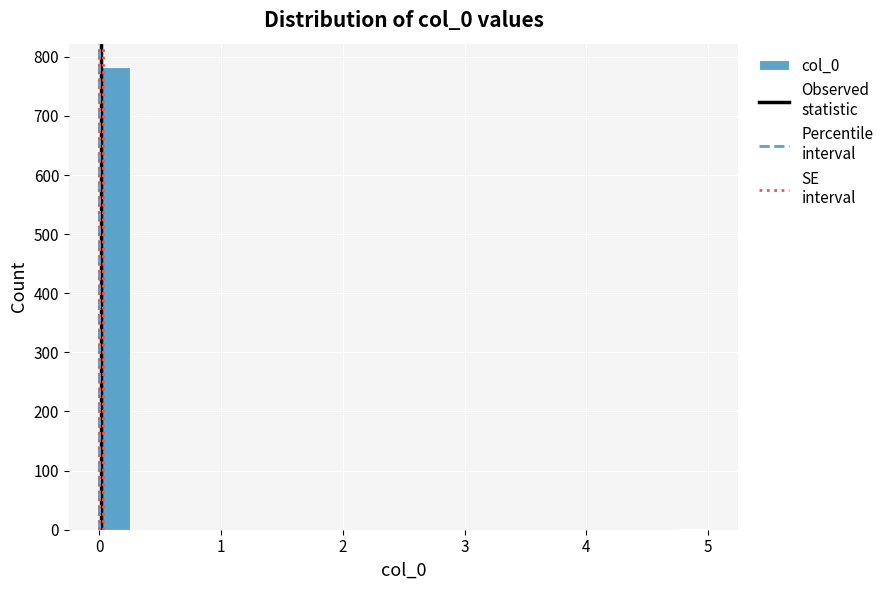

Around what value on the x-axis is the tallest bar? Give the approximate position of its centre, as read against the axis.

0.1